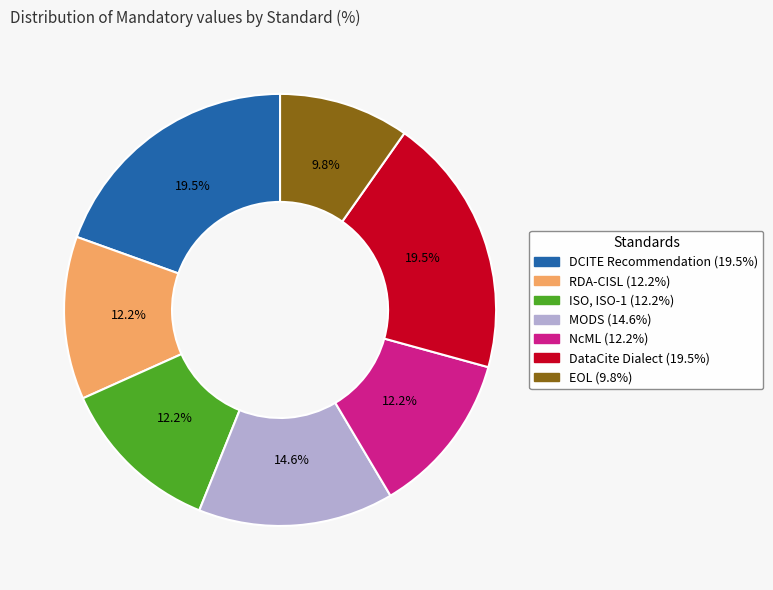

Which slice is the smallest?

EOL